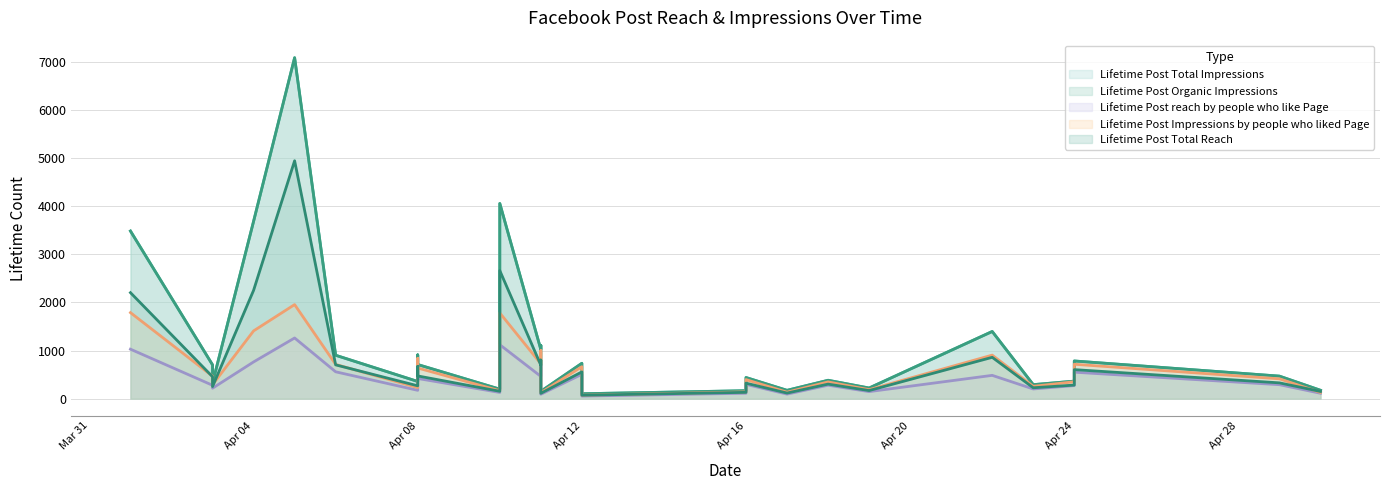

How many values in the Lifetime Post Total Impressions series are below 469?

13